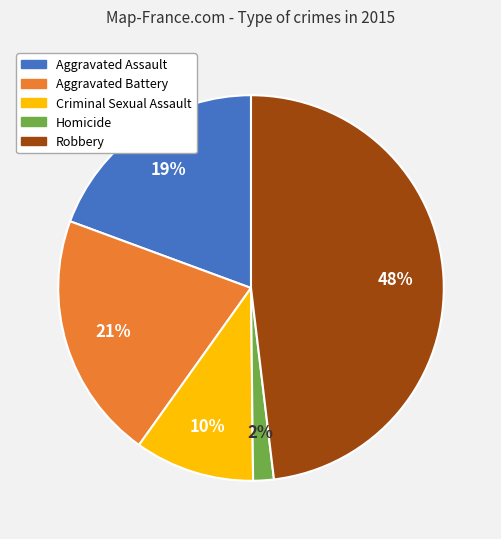

To the nearest percent, what is the combined percentage of Criminal Sexual Assault and Aggravated Assault?

29%